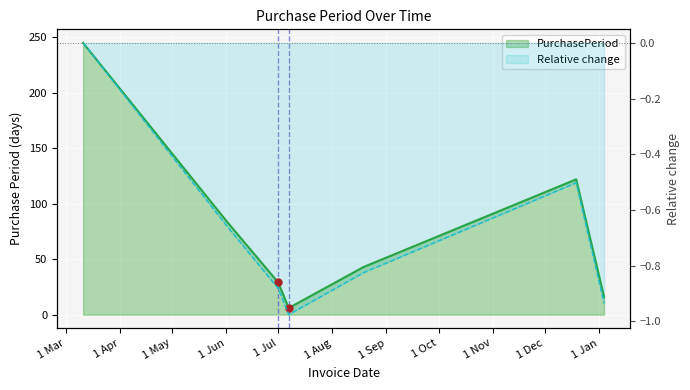

How many points are lower than both their immediate neighbors (excluding endpoints)?

1